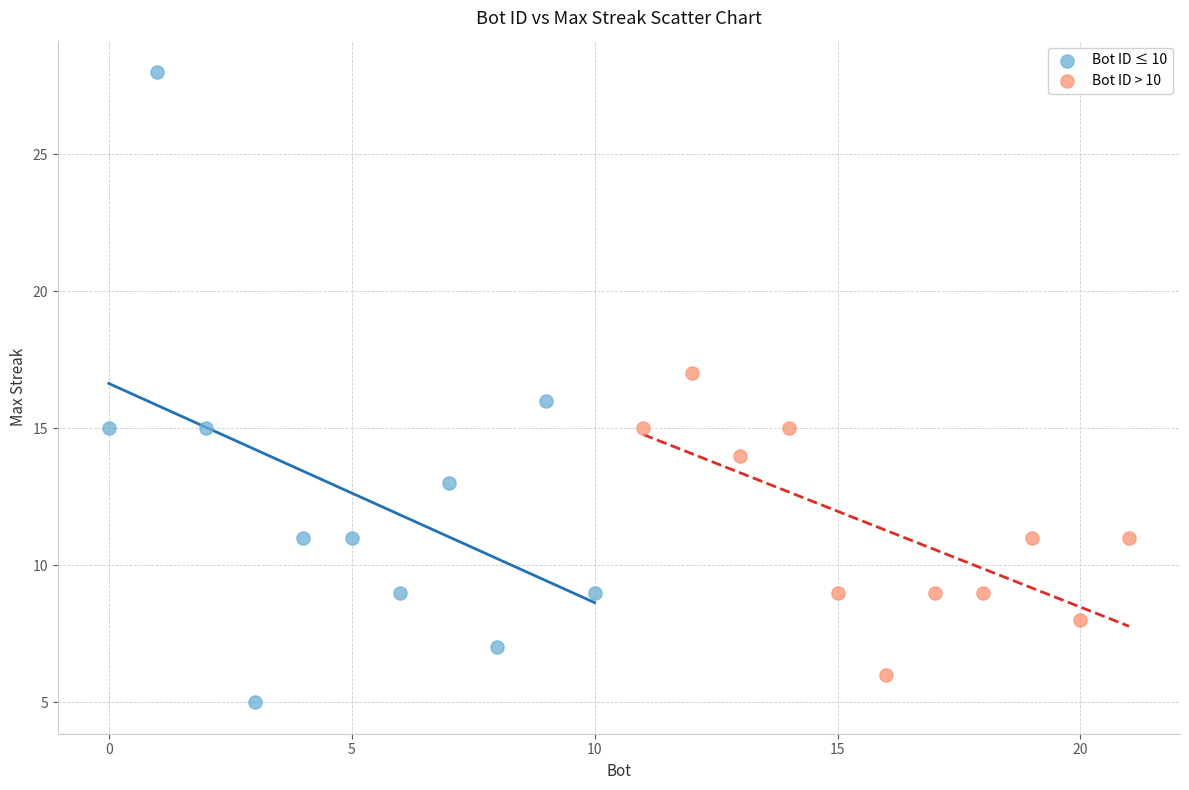

Which series reaches the maximum Y coordinate?

Bot ID ≤ 10